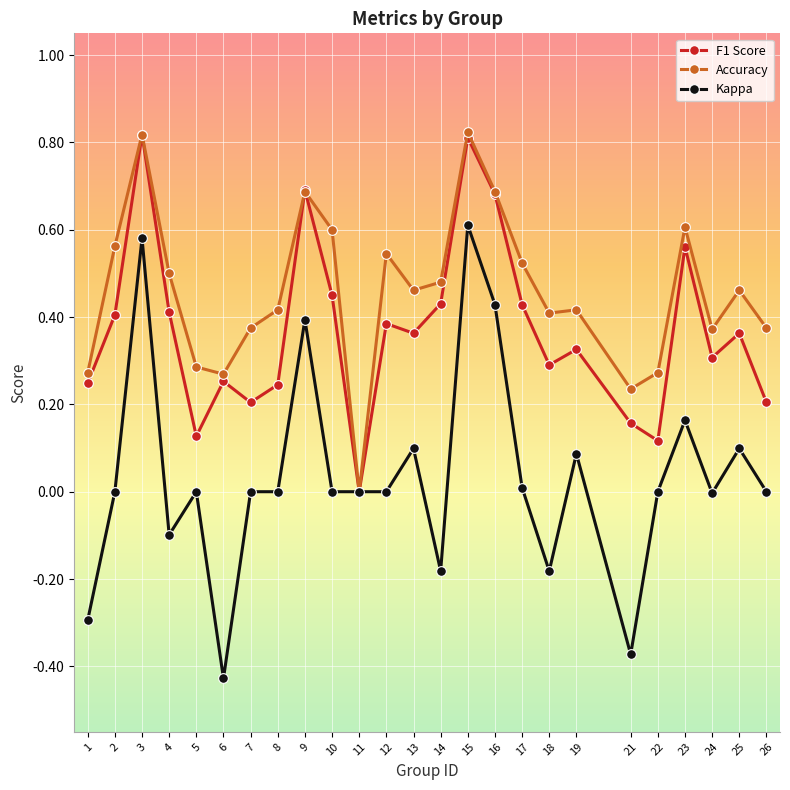

Which series has the largest total across all categories?

Accuracy